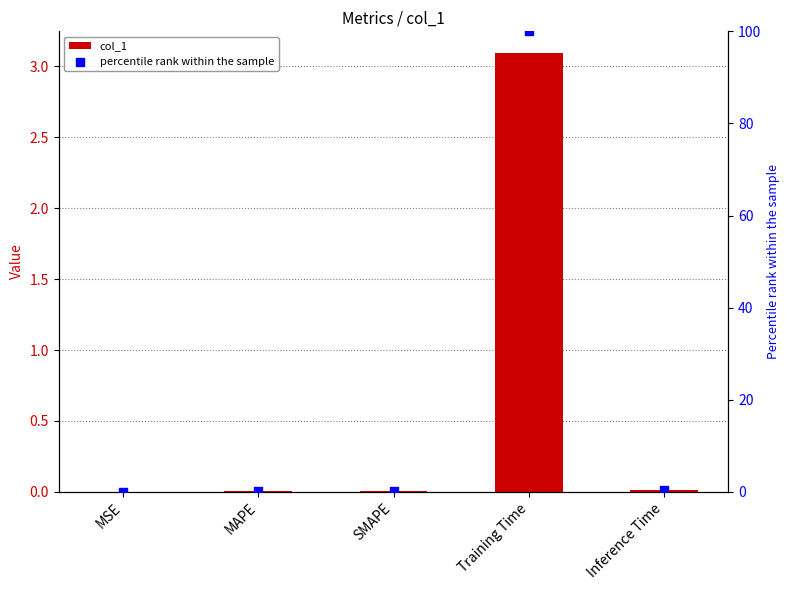

At which category is the sum across all series the highest?

Training Time